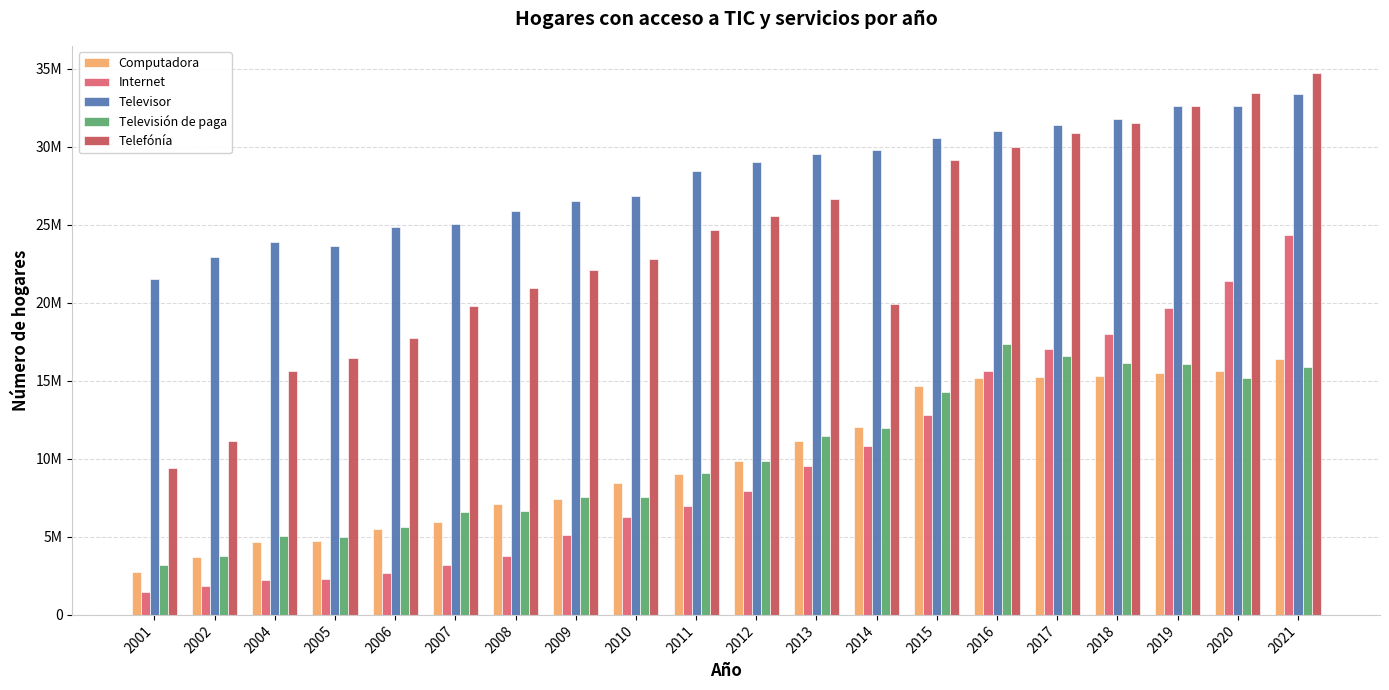

Are the bars horizontal?

No